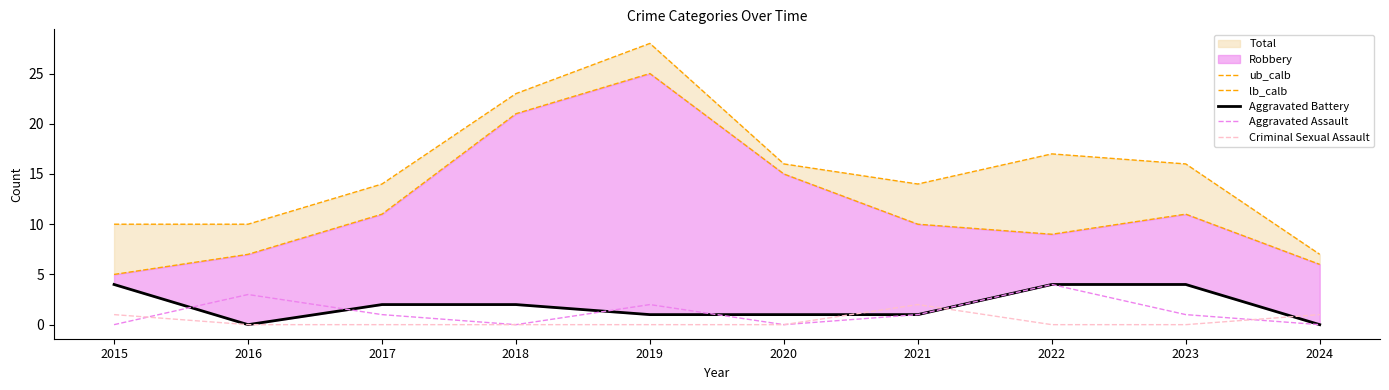

At how many categories does at least one series exceed 21?

2